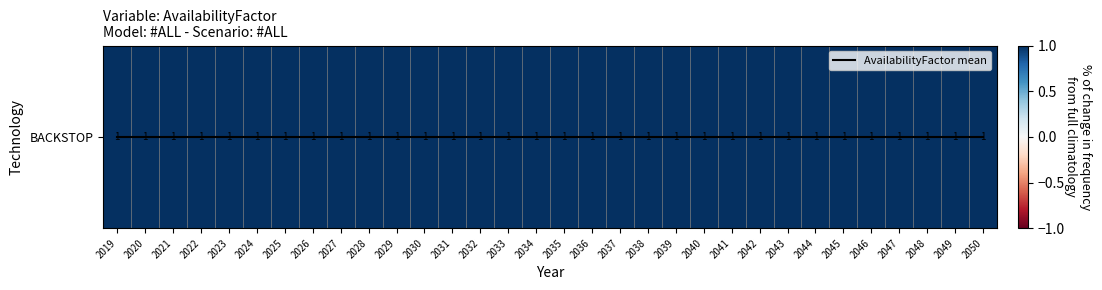

List the series in order of their overall mean, highest first.

BACKSTOP, AvailabilityFactor mean